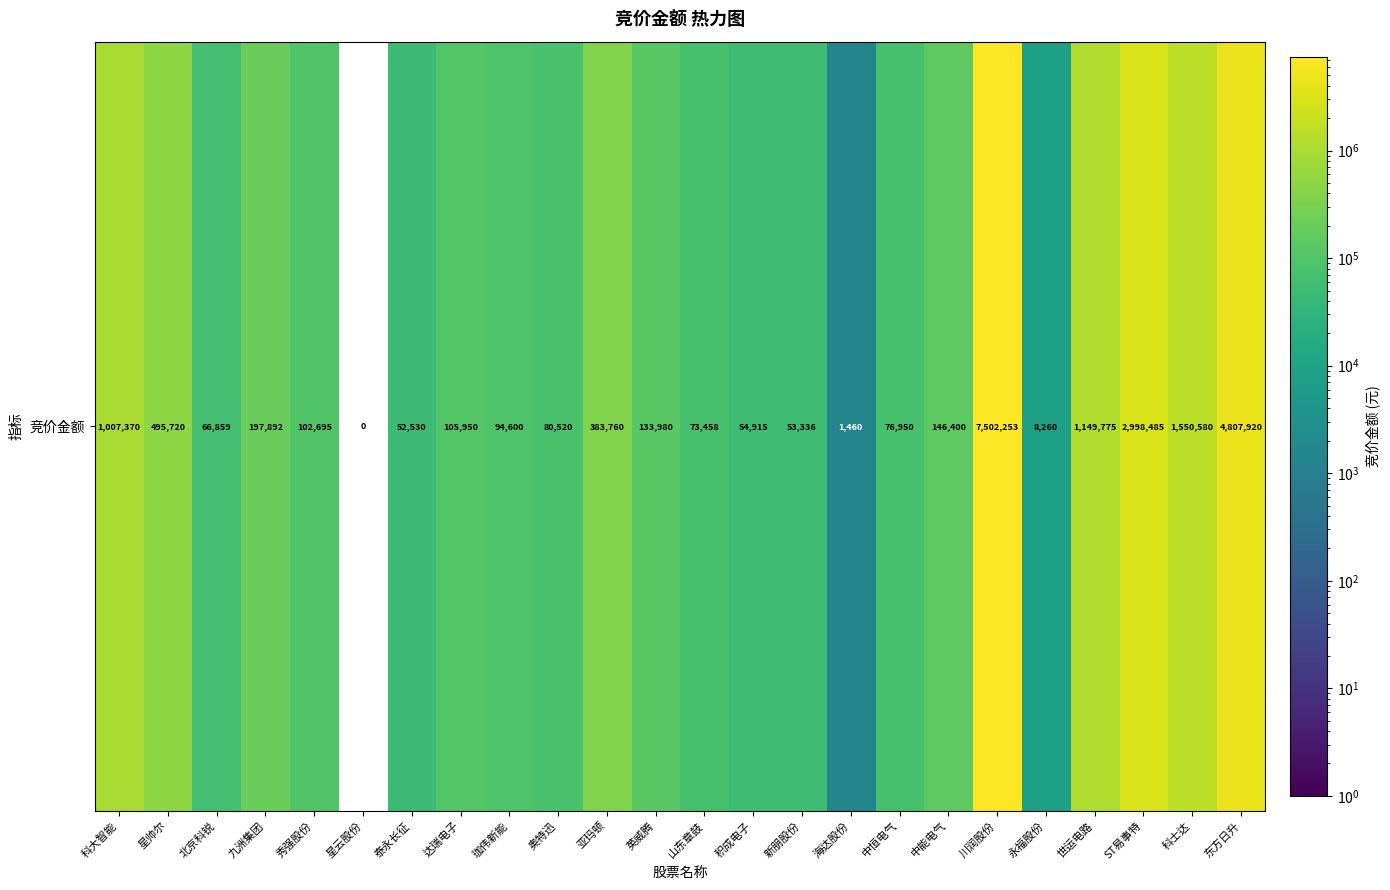

Reading left to right, extract all data points from this chart.

1007370	495720	66859	197892	102695	0	52530	105950	94600	80520	383760	133980	73458	54915	53336	1460	76950	146400	7502253	8260	1149775	2998485	1550580	4807920